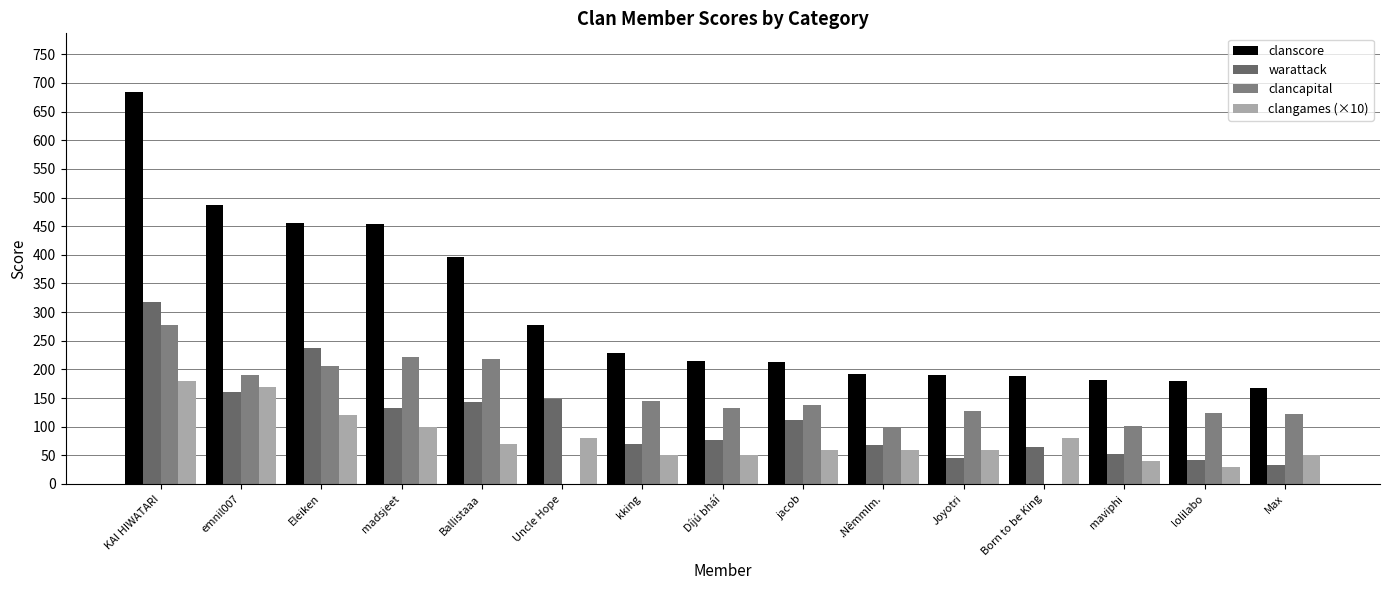

Between maviphi and Ballistaaa, which is larger?

Ballistaaa